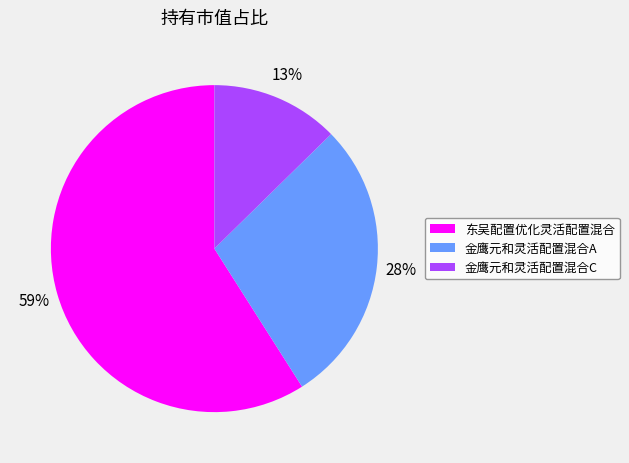

Is the sum of 东吴配置优化灵活配置混合 and 金鹰元和灵活配置混合A greater than half?

Yes